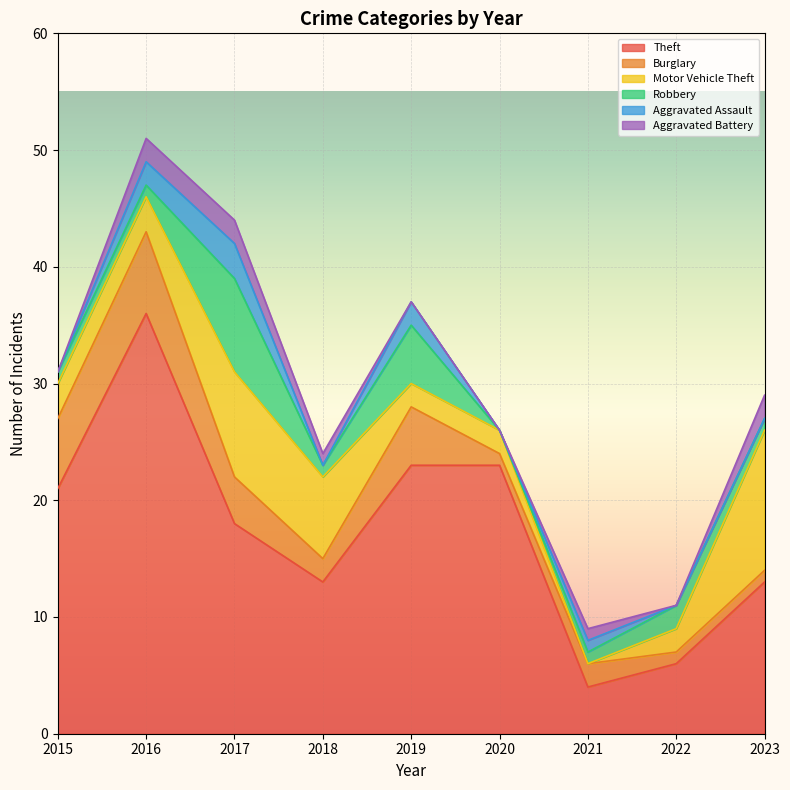

At which label does Aggravated Assault reach its minimum?

2015